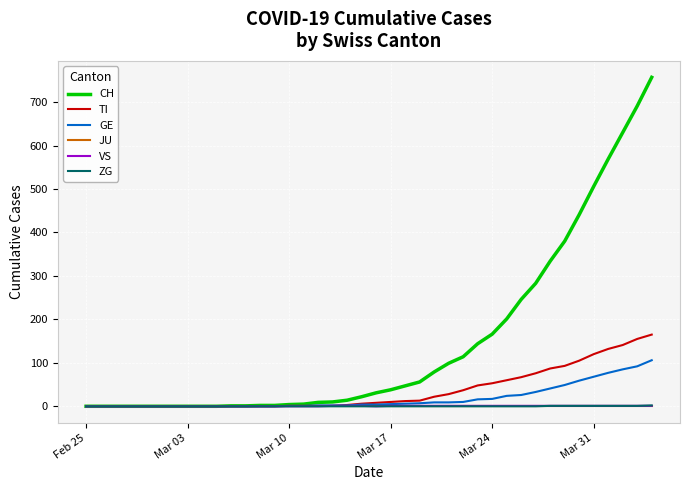

Does the chart have visible grid lines?

Yes